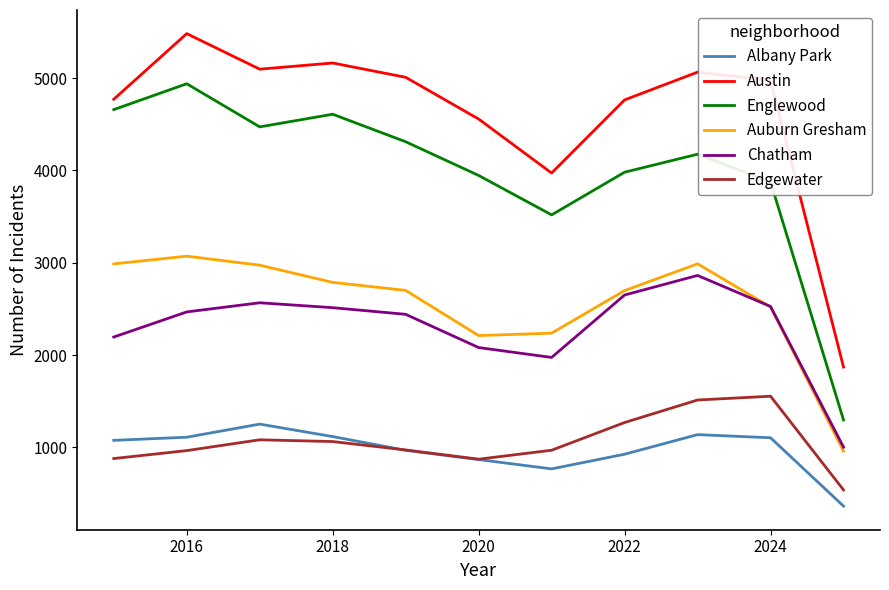

Does the chart have visible grid lines?

No